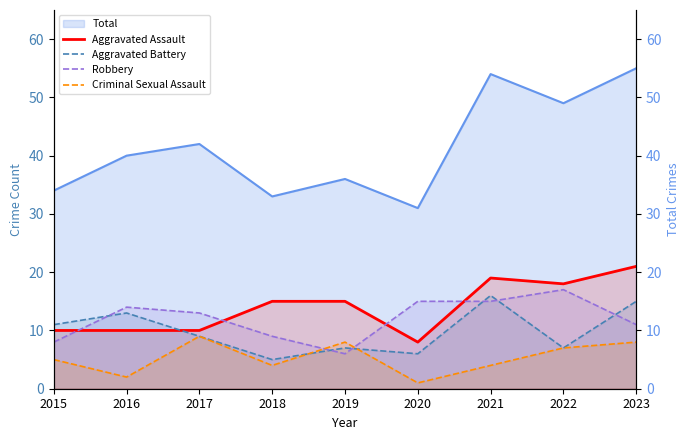

Between which two adjacent categories do Aggravated Assault and Robbery first intersect?

2015 and 2016